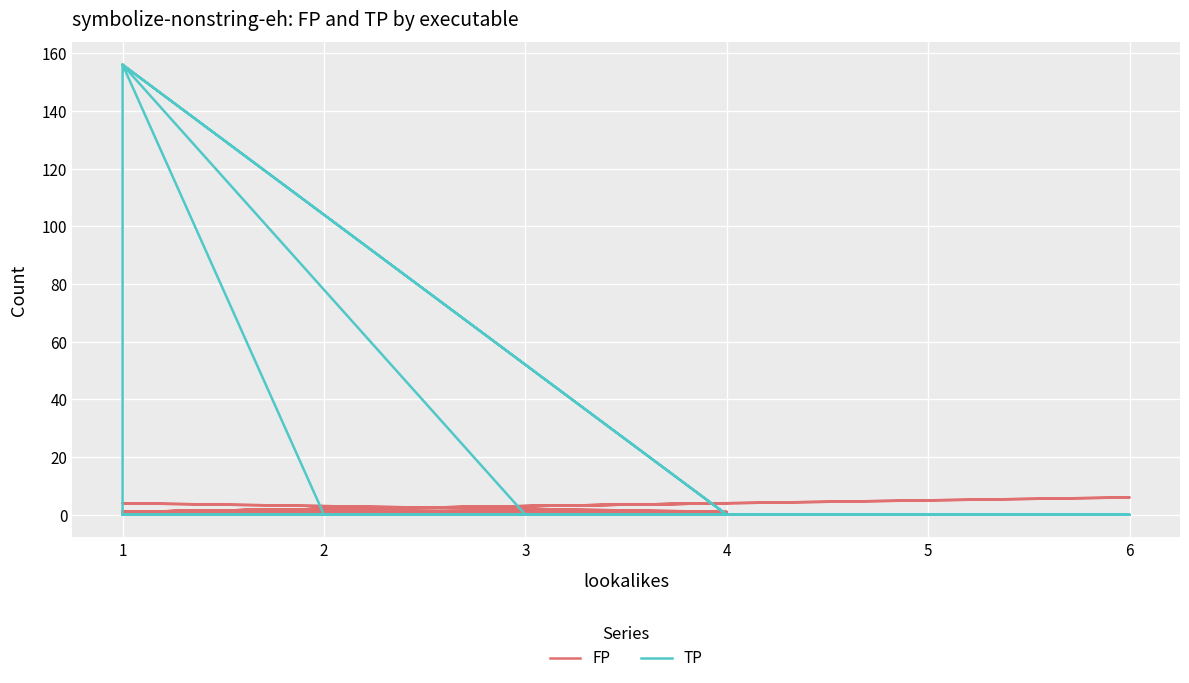

The value of TP at 5 is 107. True or false?

False